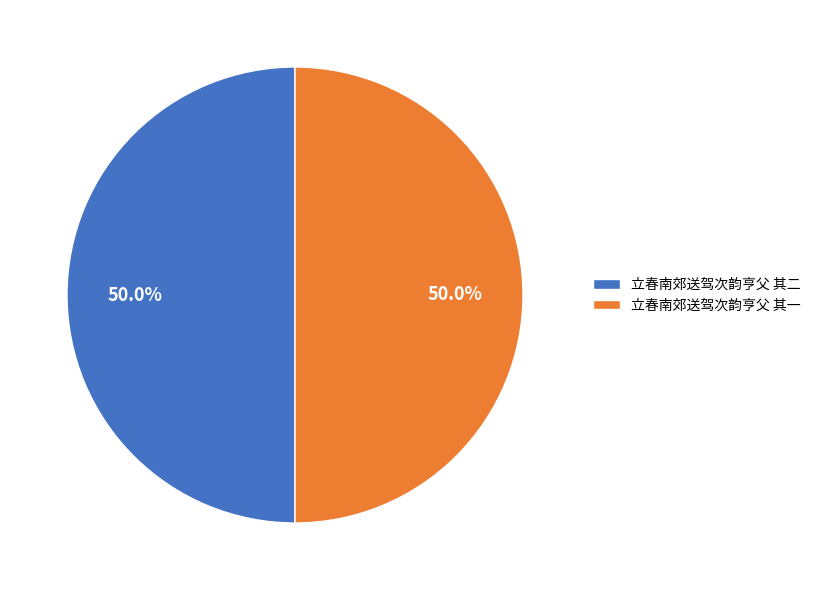

Approximately how many times larger is the value at 立春南郊送驾次韵亨父 其一 compared to 立春南郊送驾次韵亨父 其二?

1.0